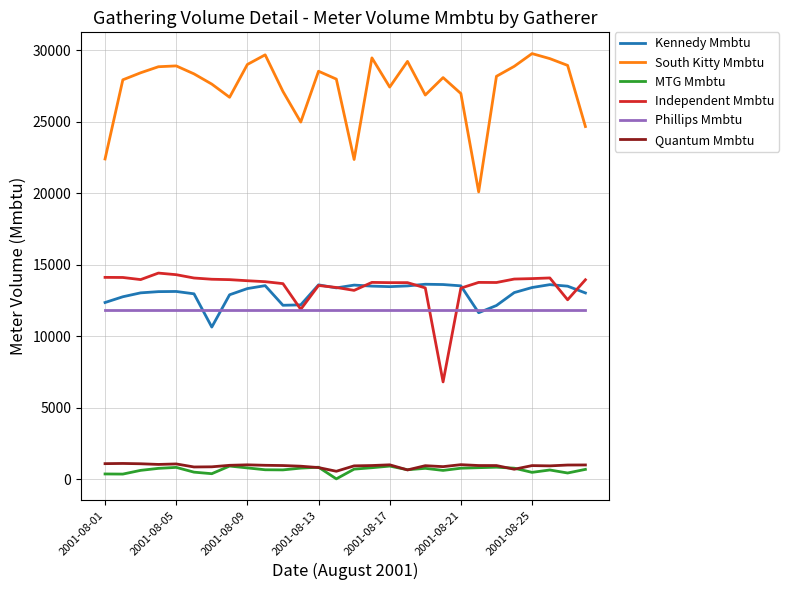

Which series has the largest total across all categories?

South Kitty Mmbtu